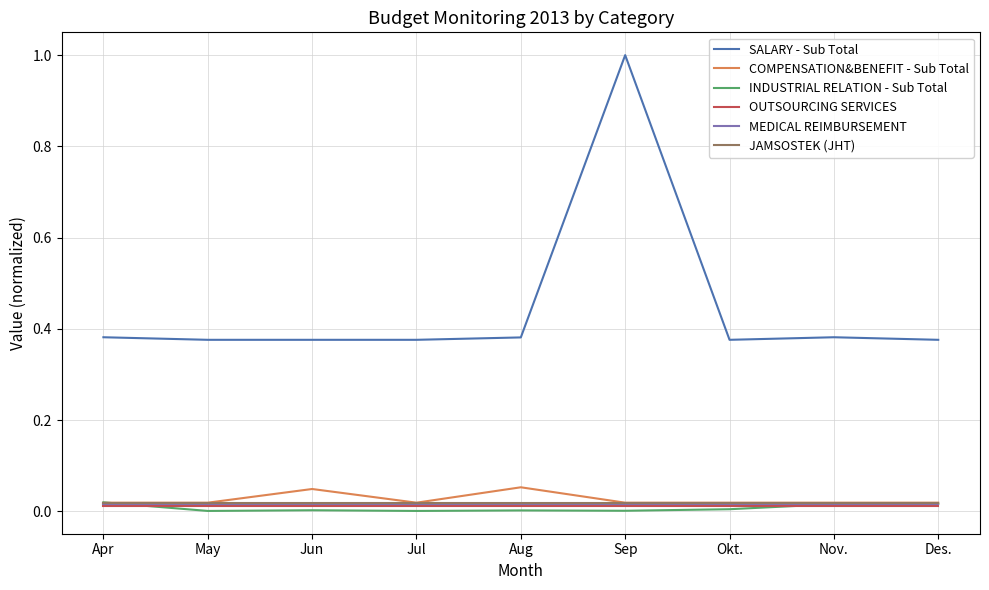

Between May and Sep, which series saw the biggest shift?

SALARY - Sub Total